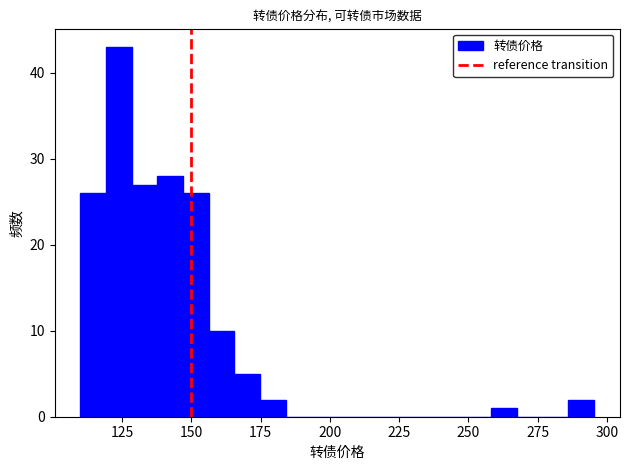

Around what value on the x-axis is the tallest bar? Give the approximate position of its centre, as read against the axis.

125